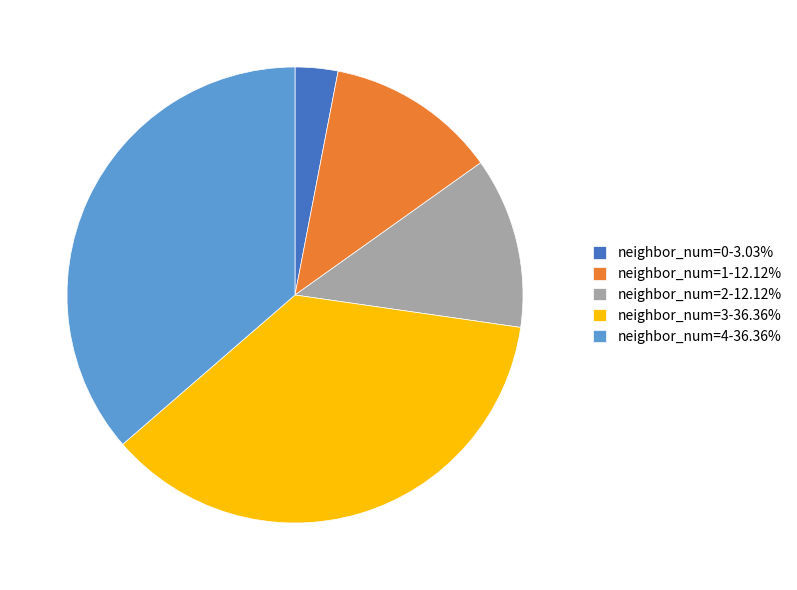

Is neighbor_num=1-12.12% the majority of the pie?

No